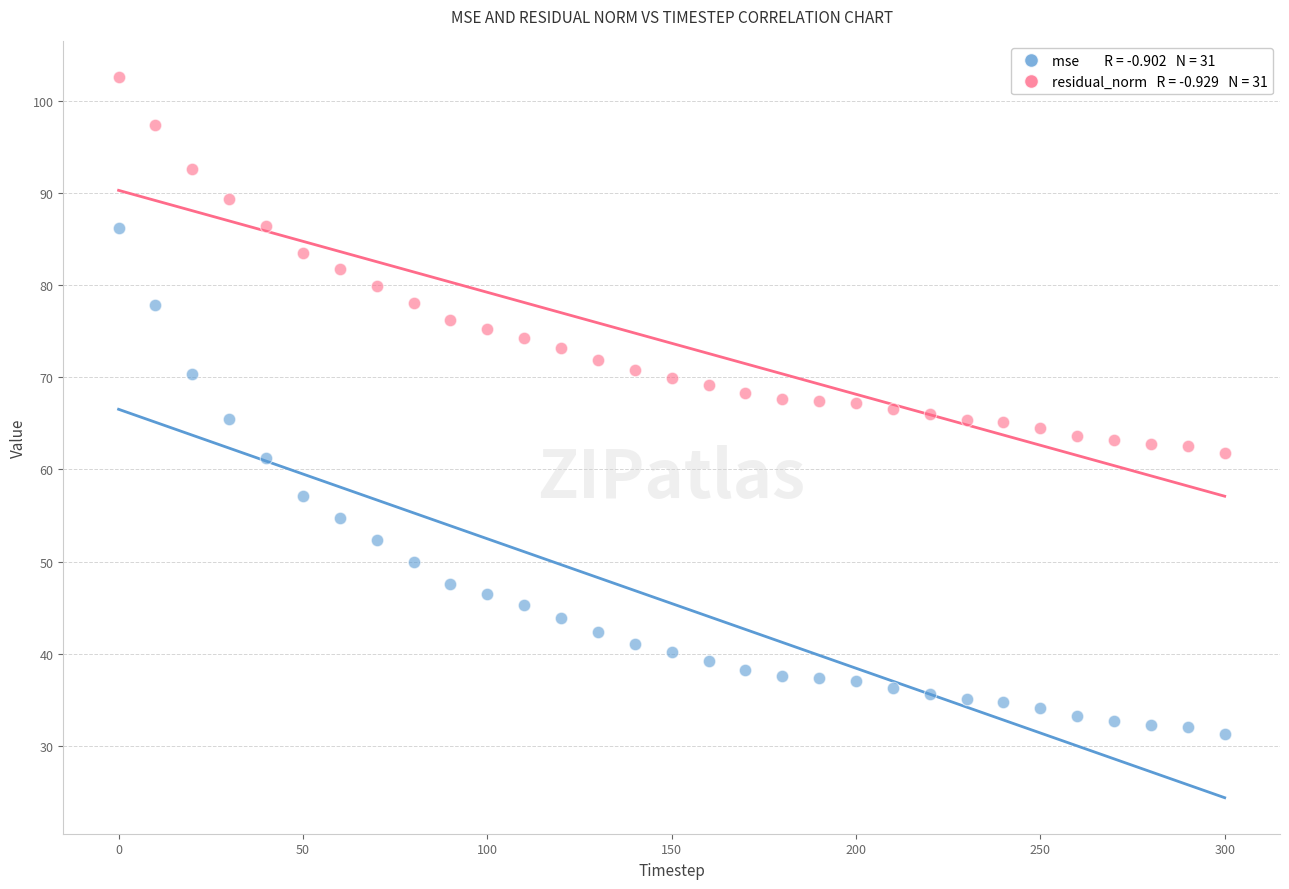

Across all data points, what is the range of Y values (max minus min)?

71.3